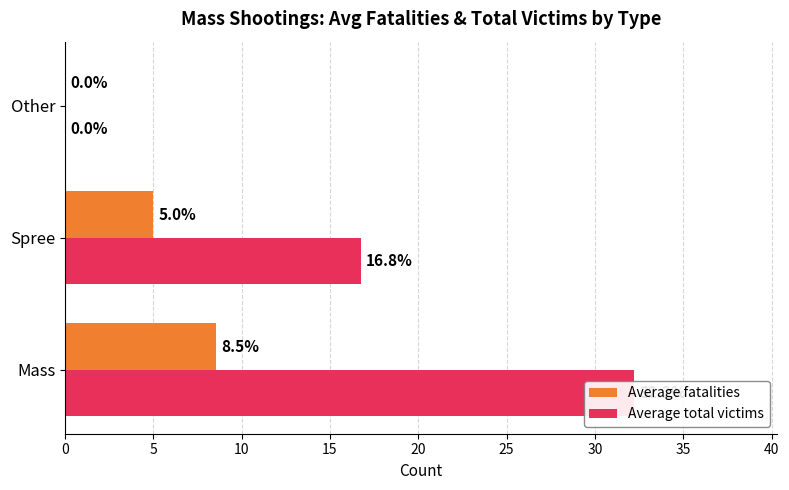

The value of Average total victims at Other is -19.7. True or false?

False